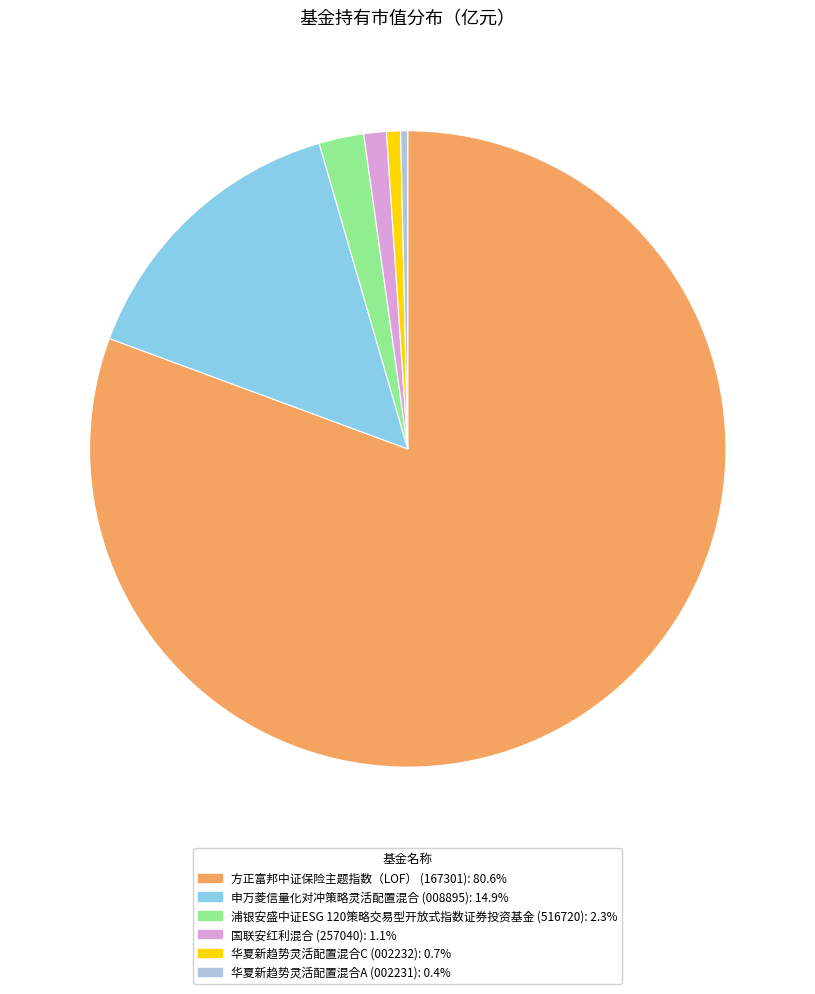

Which has a higher value, 华夏新趋势灵活配置混合C or 申万菱信量化对冲策略灵活配置混合?

申万菱信量化对冲策略灵活配置混合